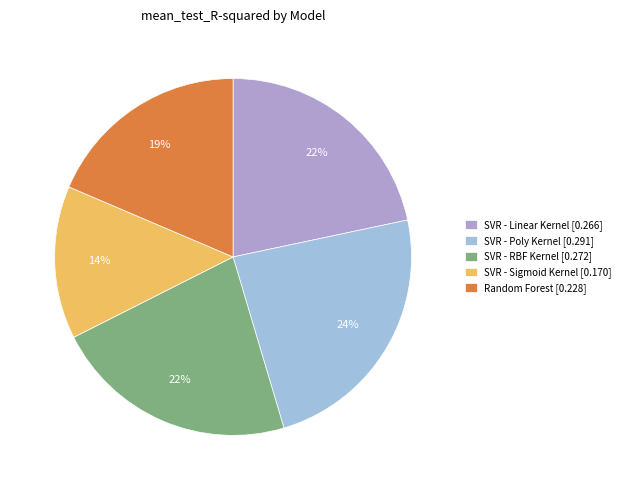

To the nearest percent, what is the average slice percentage?

20%